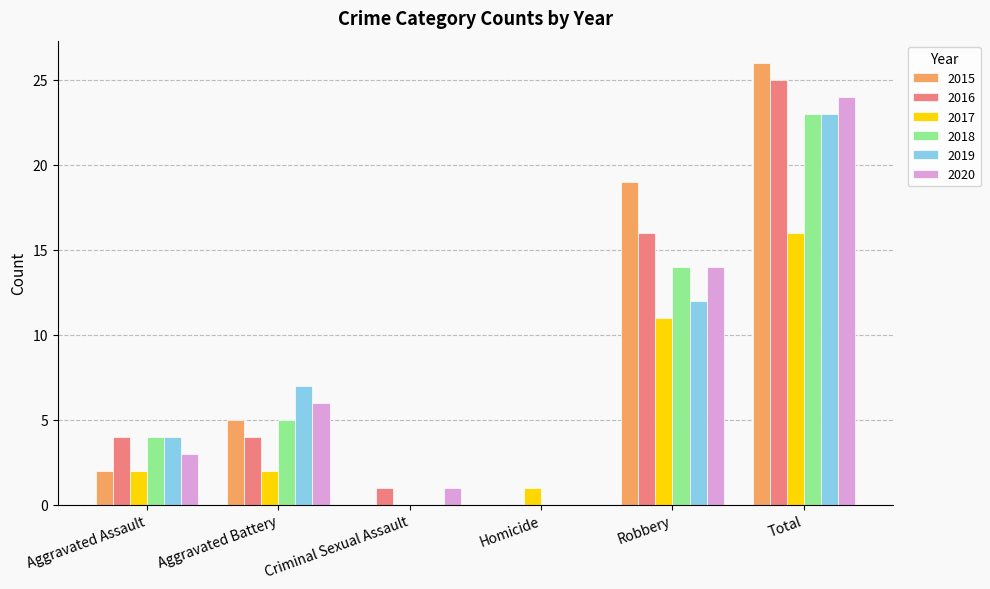

Between Aggravated Battery and Criminal Sexual Assault, which series saw the biggest shift?

2019